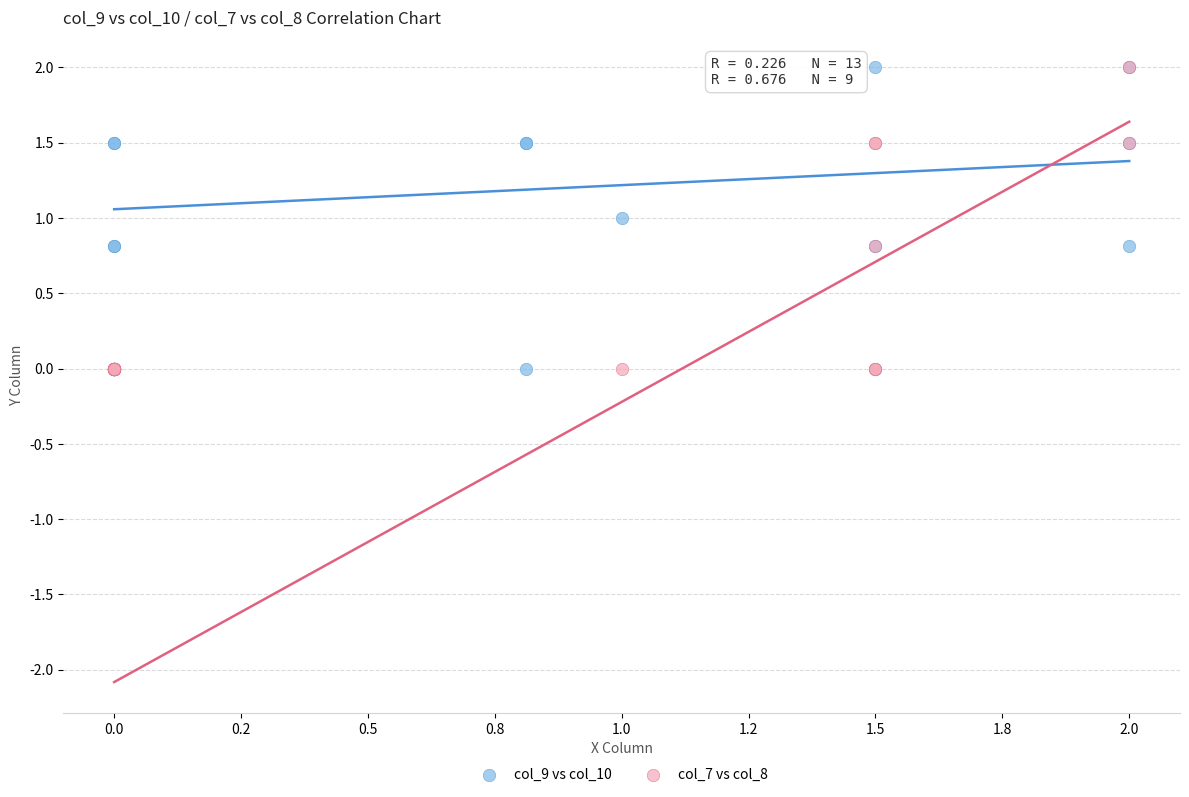

What are all the series names shown in the legend?

col_9 vs col_10, col_7 vs col_8